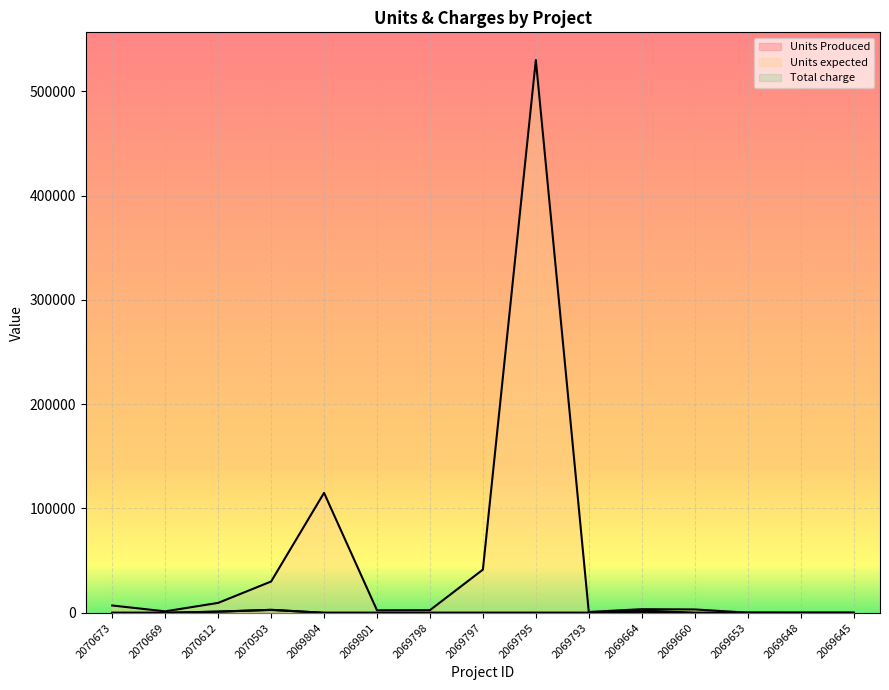

The Units expected series shows 872.9 at 2069798. True or false?

False